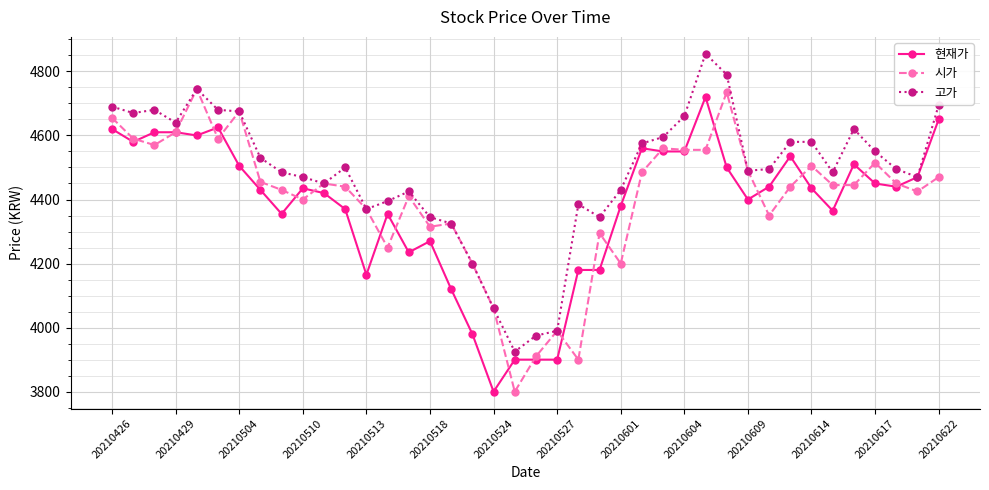

Which series has the largest total across all categories?

고가